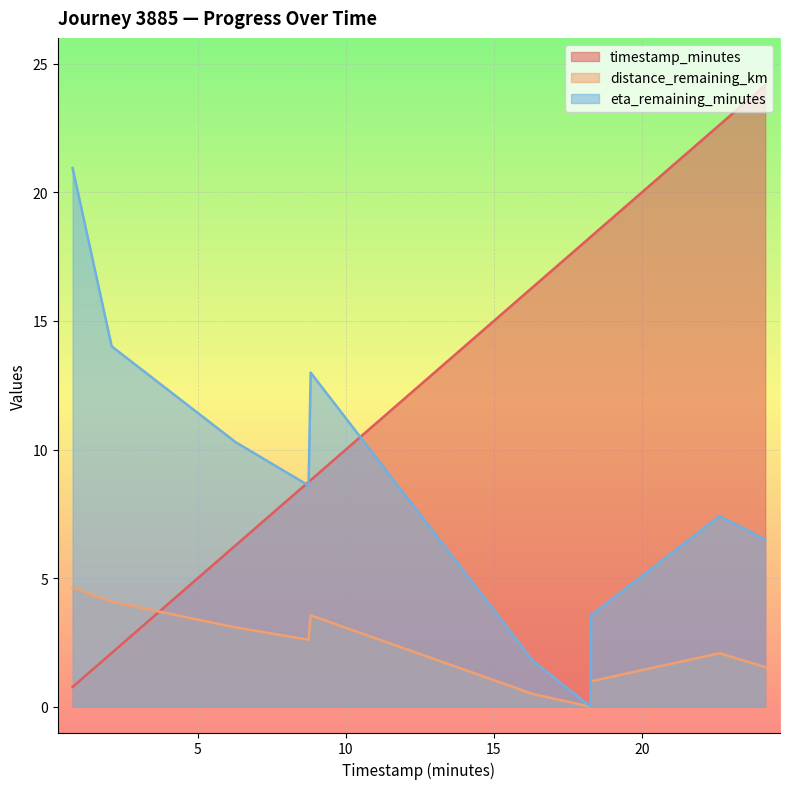

What is the spread (max minus min) of values at 8.74?

6.1